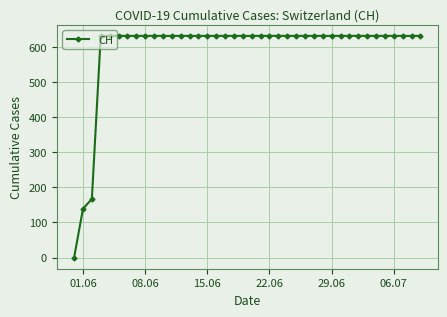

What is the average value?

591